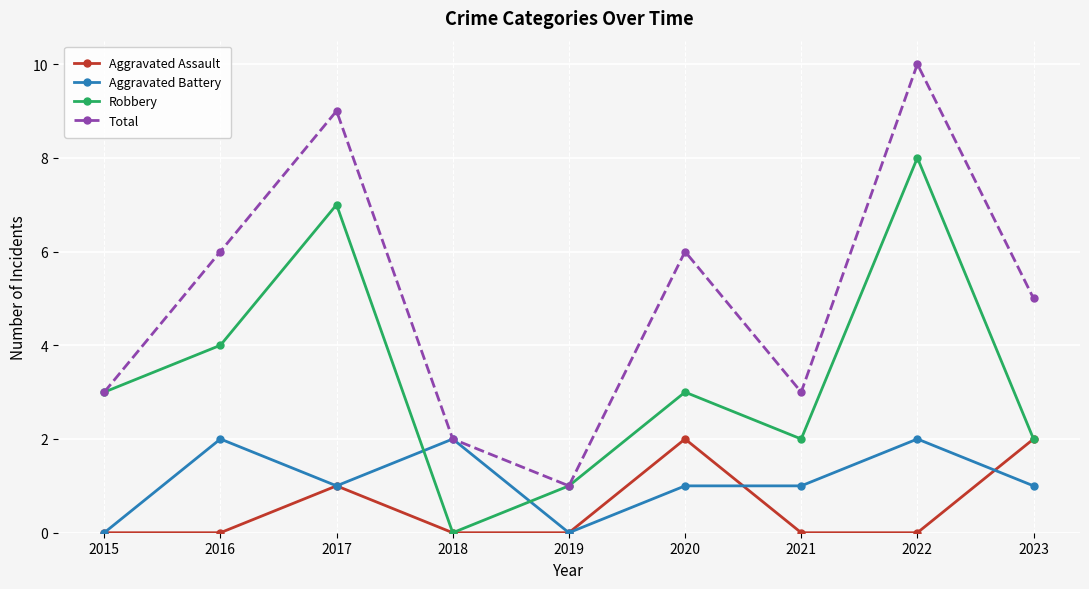

What is the minimum value for Total?

1